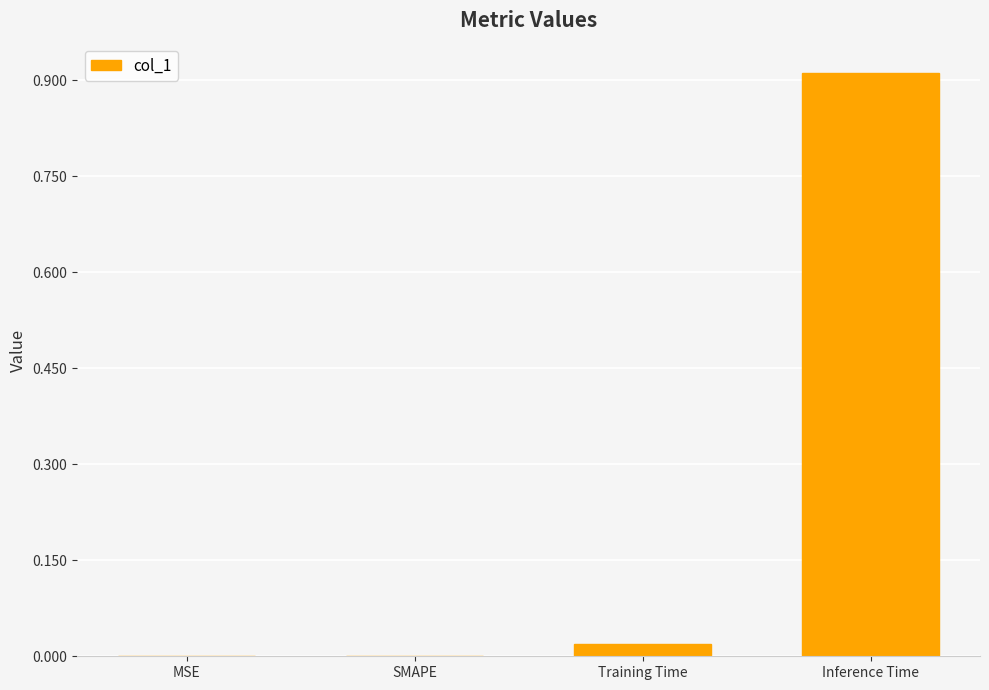

Which label corresponds to the largest value in the chart?

Inference Time